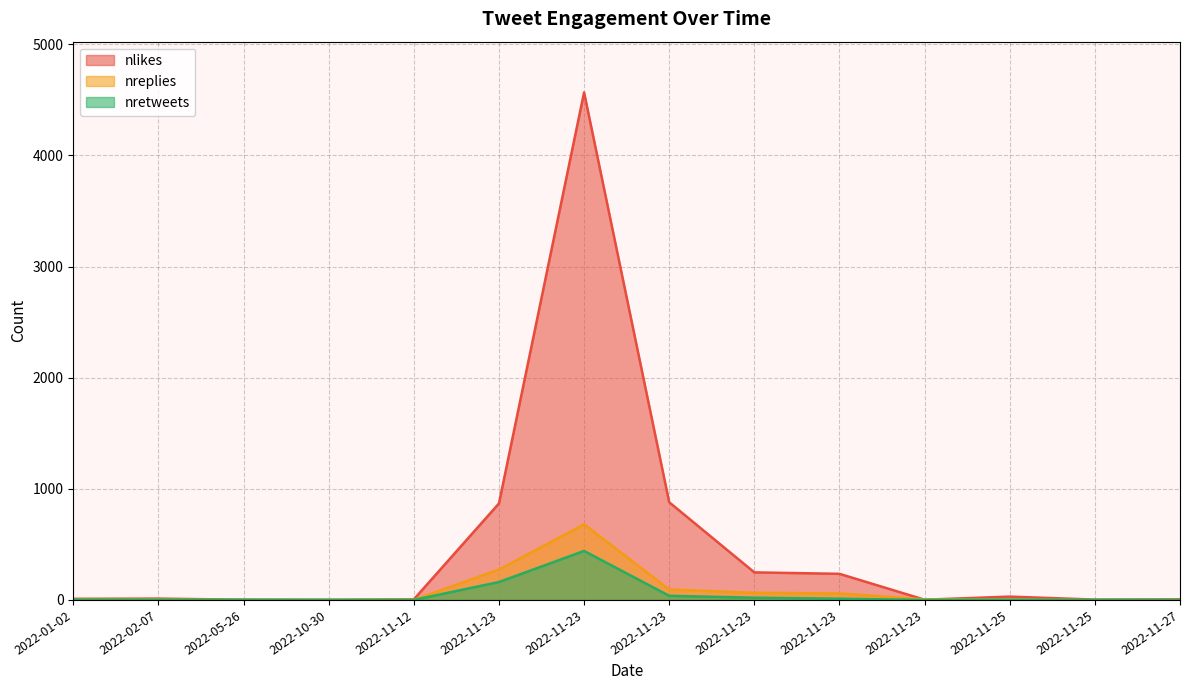

At which label does nretweets first exceed 2?

2022-11-23